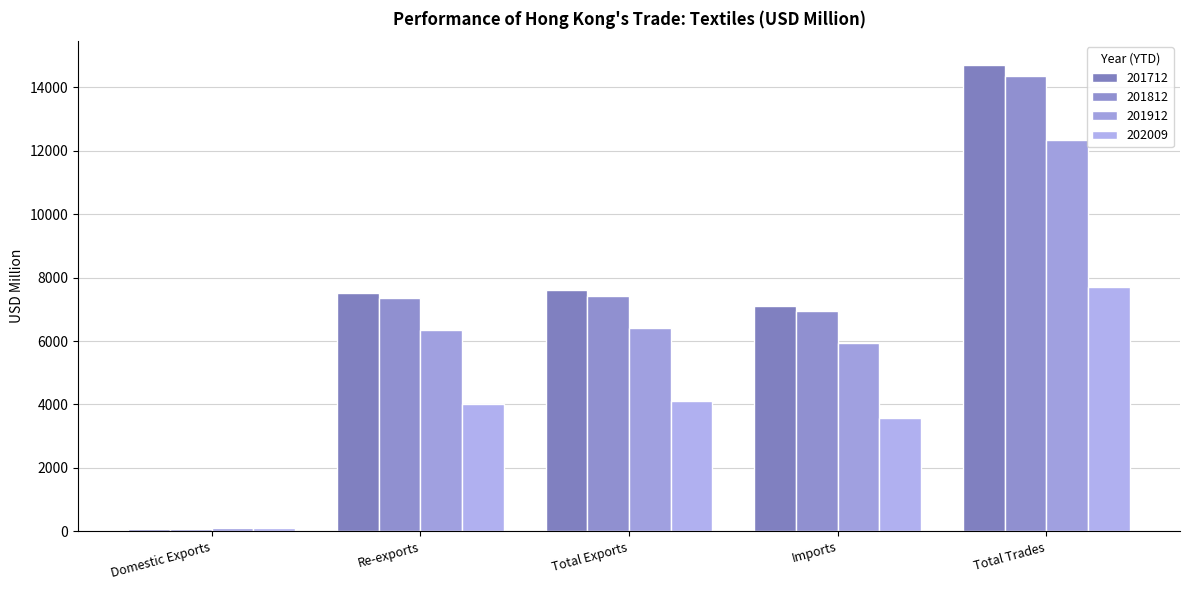

How many data points in 201912 are above 6333?

3